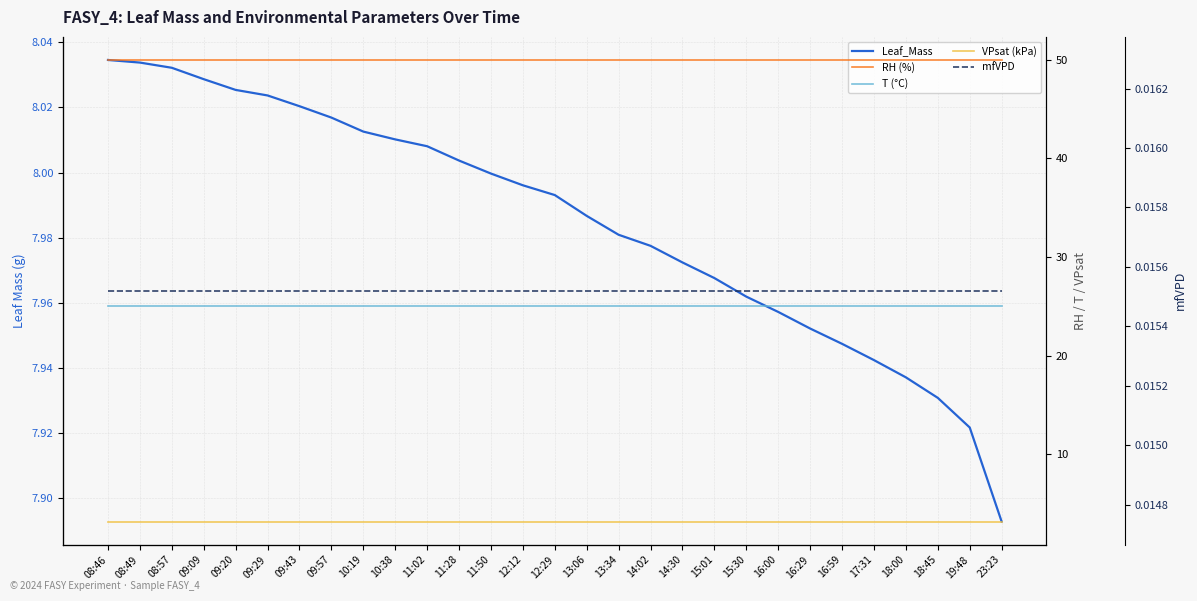

Where is T (°C) nearest to the value 25?

08:46